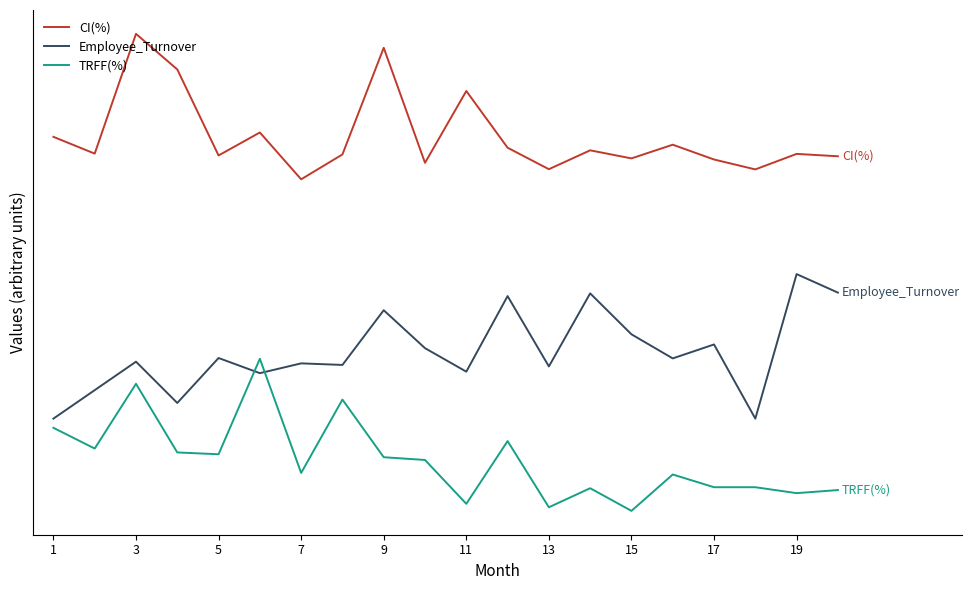

In CI(%), how many points are higher than both neighbors (excluding endpoints)?

7